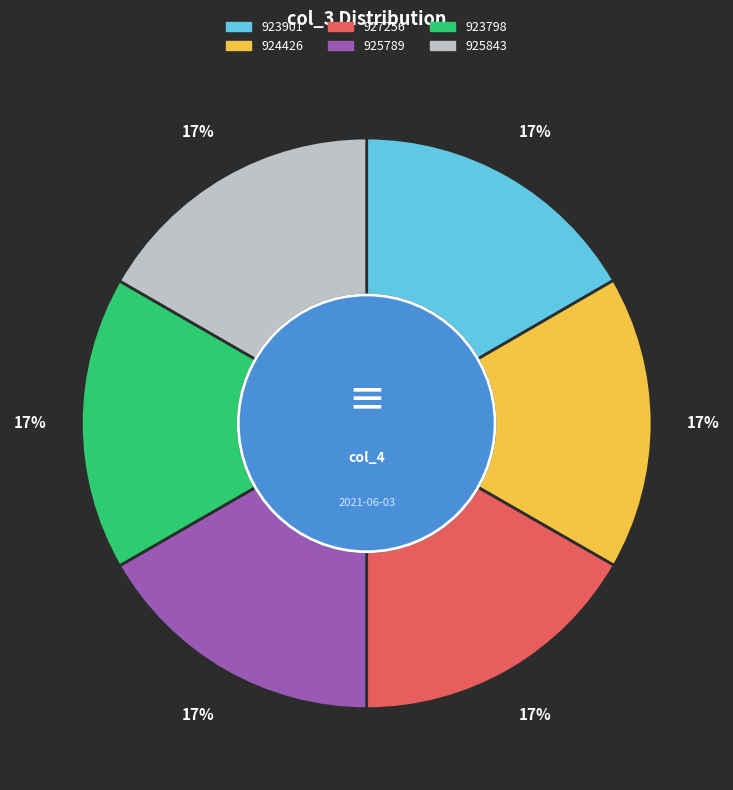

Combined, do 923798 and 923901 account for over 50%?

No